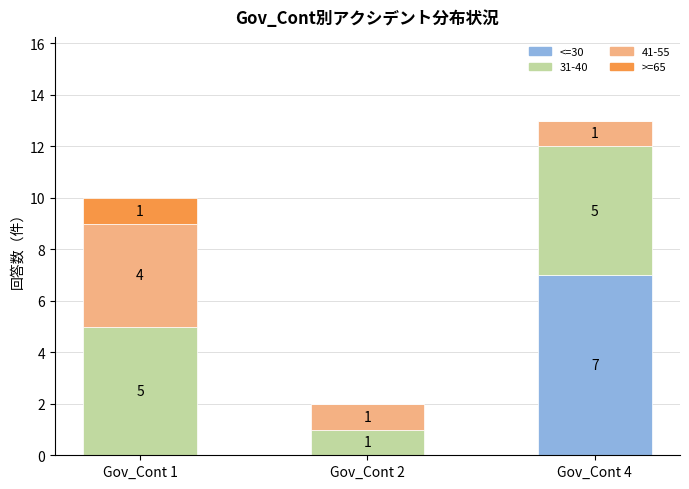

Is it true that <=30 equals 3 at Gov_Cont 4?

False